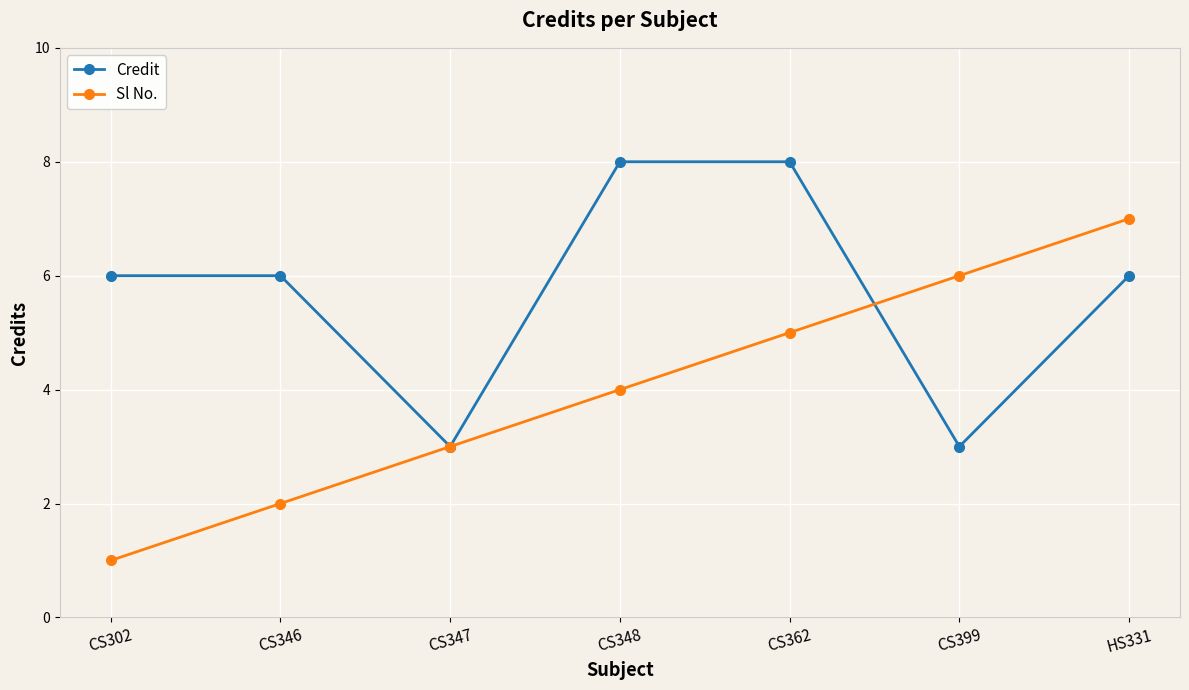

Rank the series by their maximum value, from highest to lowest.

Credit, Sl No.